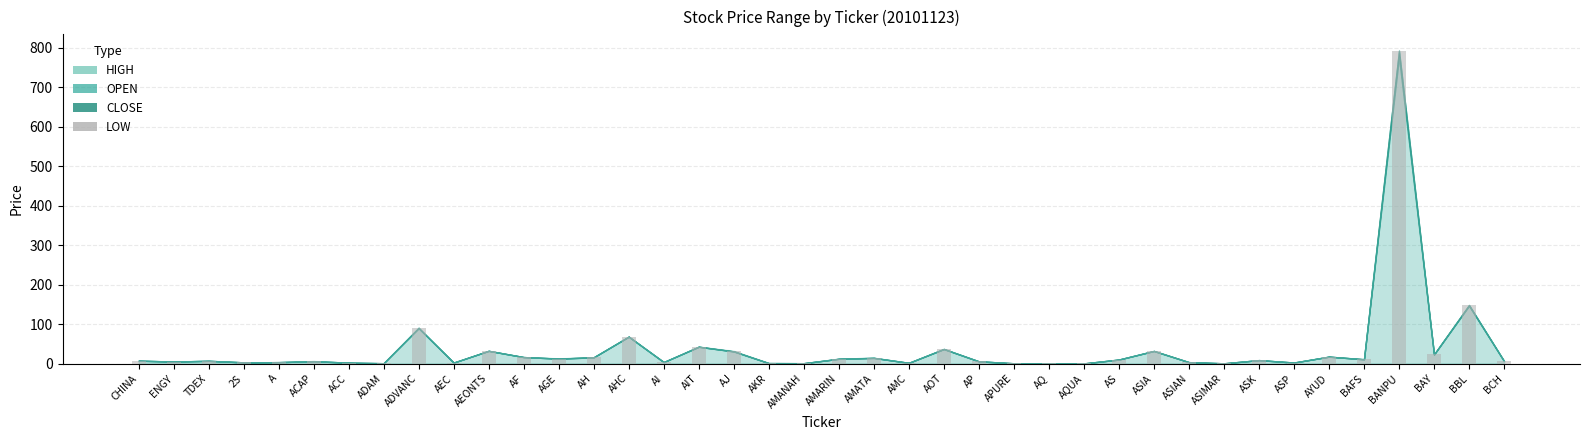

At which category does the chart reach its peak across all series?

BANPU